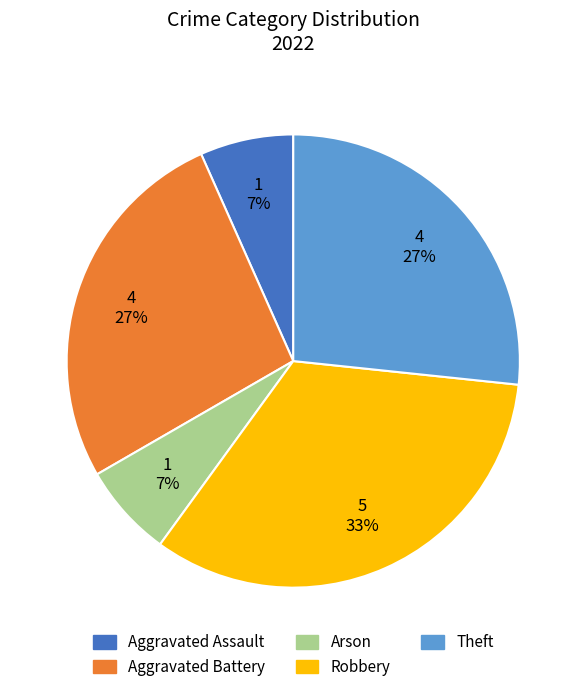

To the nearest percent, what is the combined percentage of Theft and Aggravated Battery?

53%